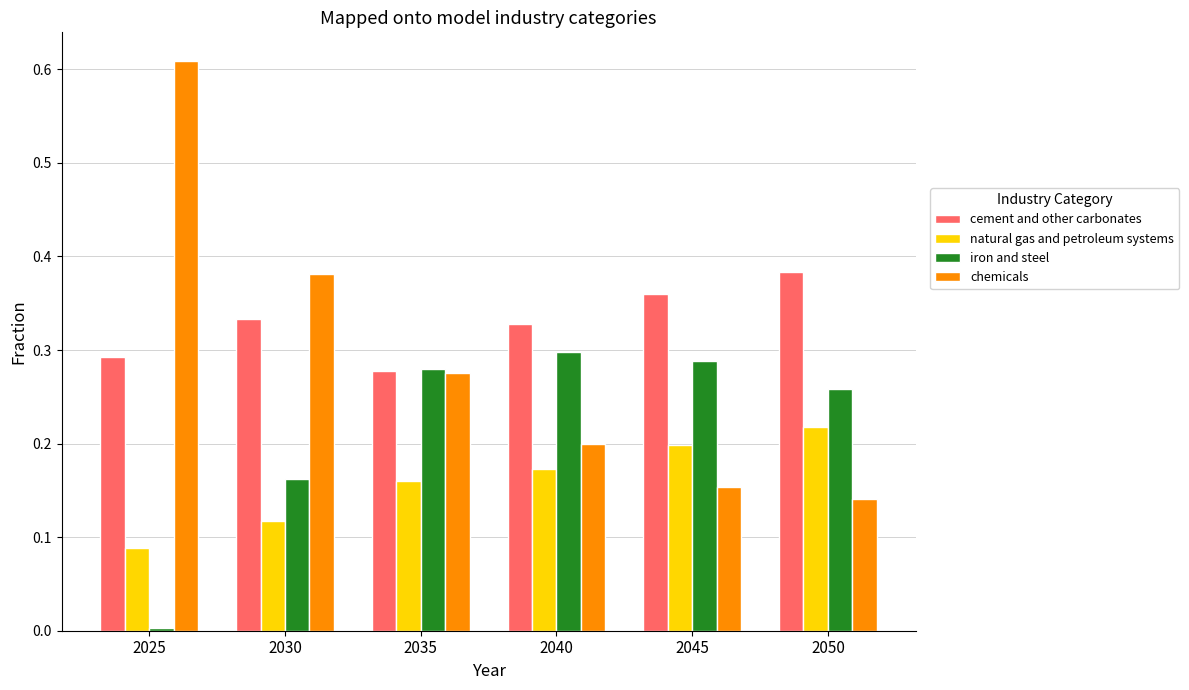

The value of iron and steel at 2035 is 0.5. True or false?

False